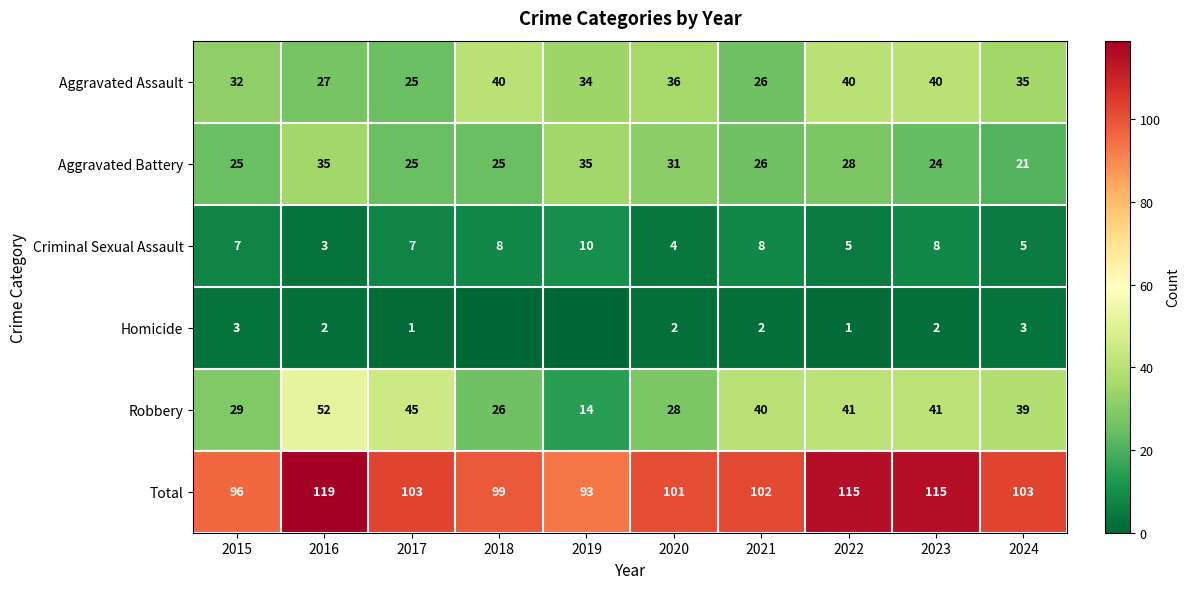

What is the total value across all series at 2017?

206